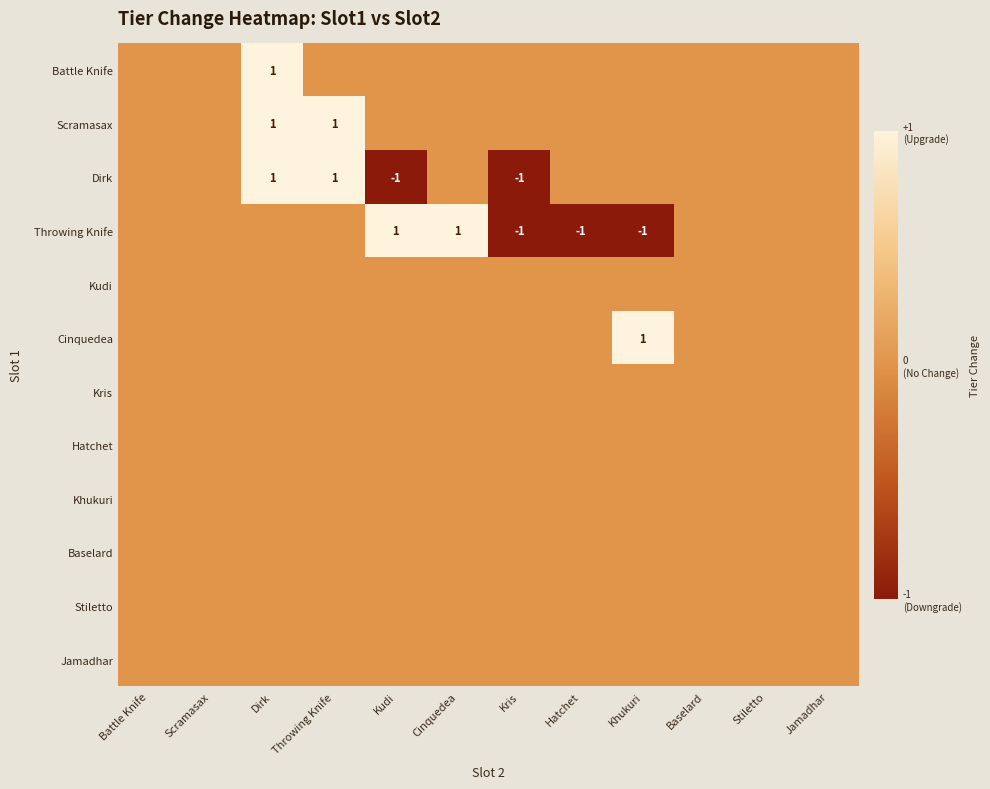

Which series has the widest spread of values?

Dirk